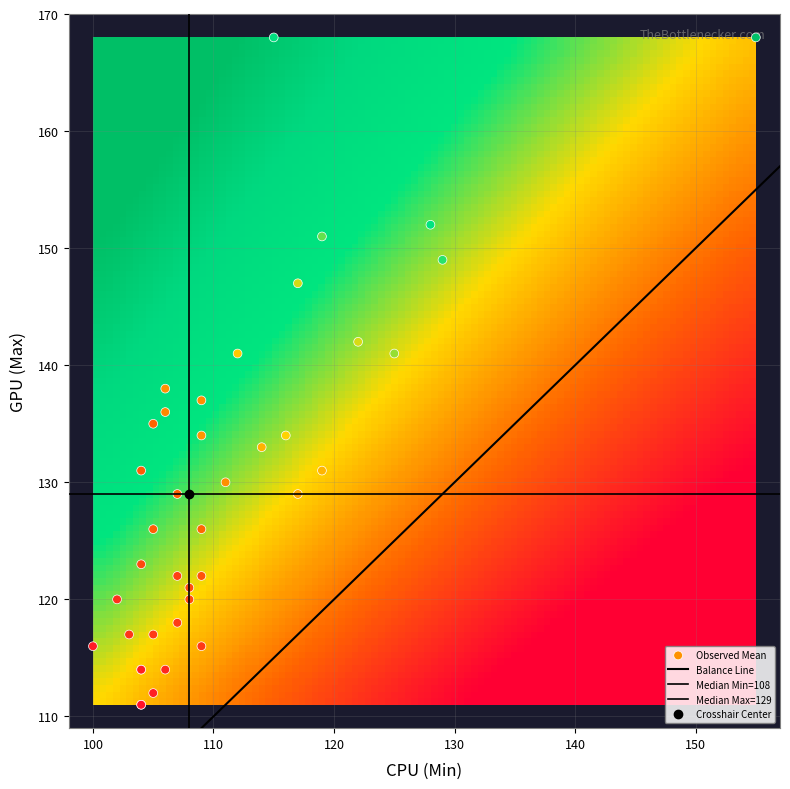

Which series has the largest total across all categories?

Max